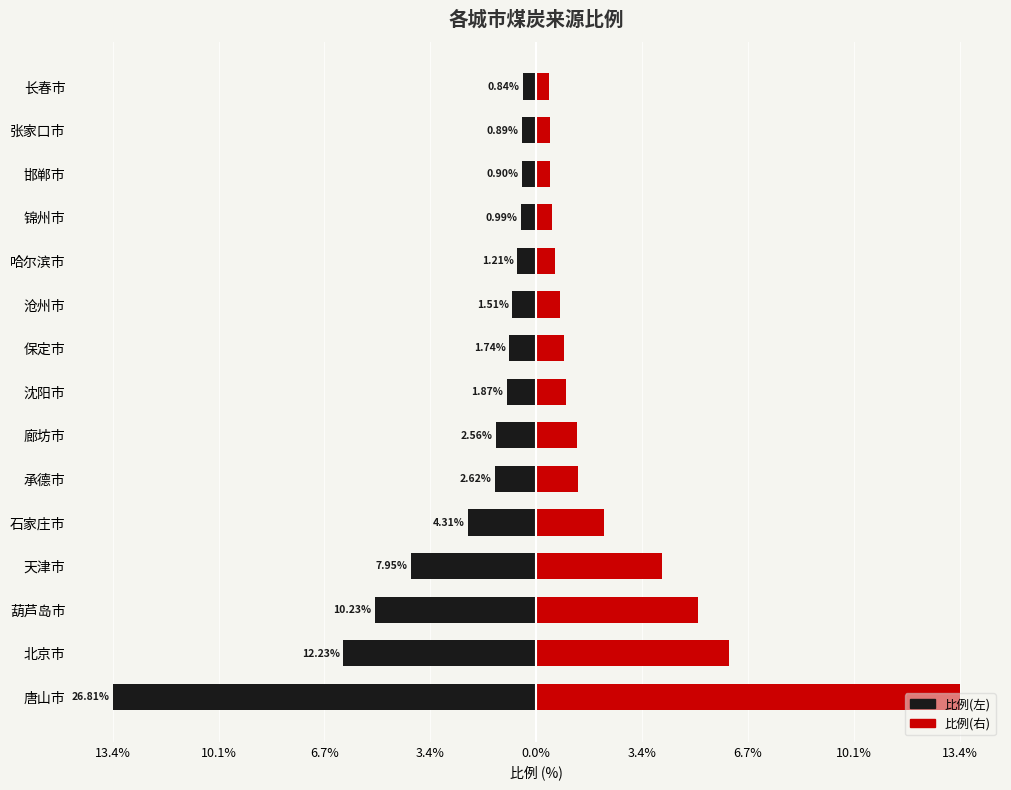

Is it true that 右(红) equals 19.2 at 唐山市?

False